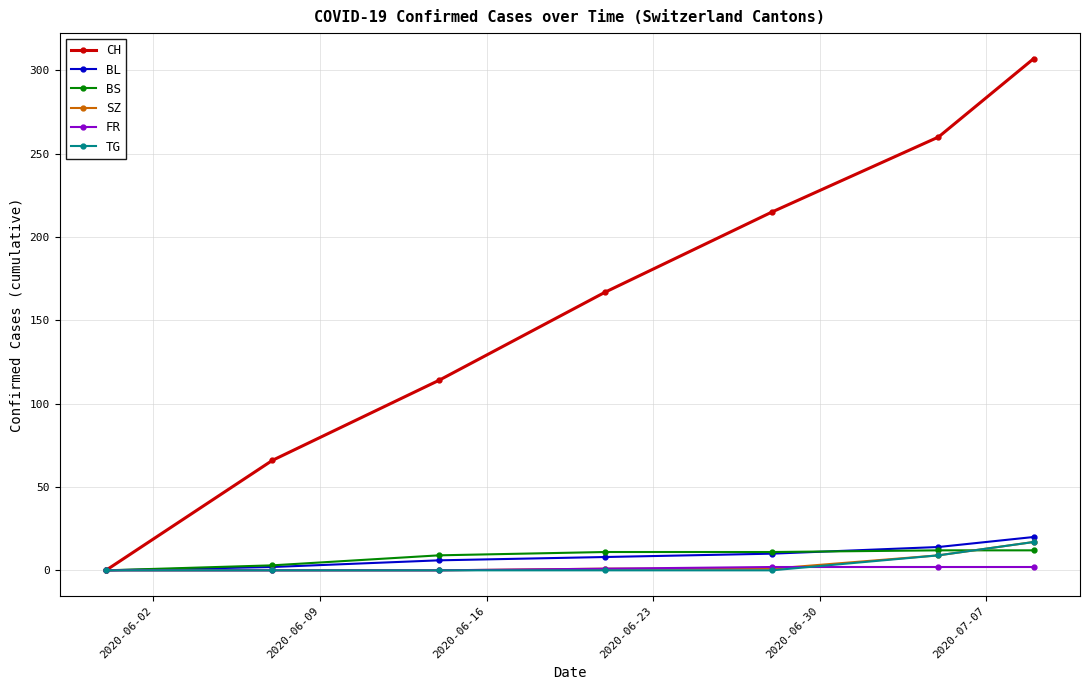

True or false: CH has more than 2 points higher than both neighbors.

False